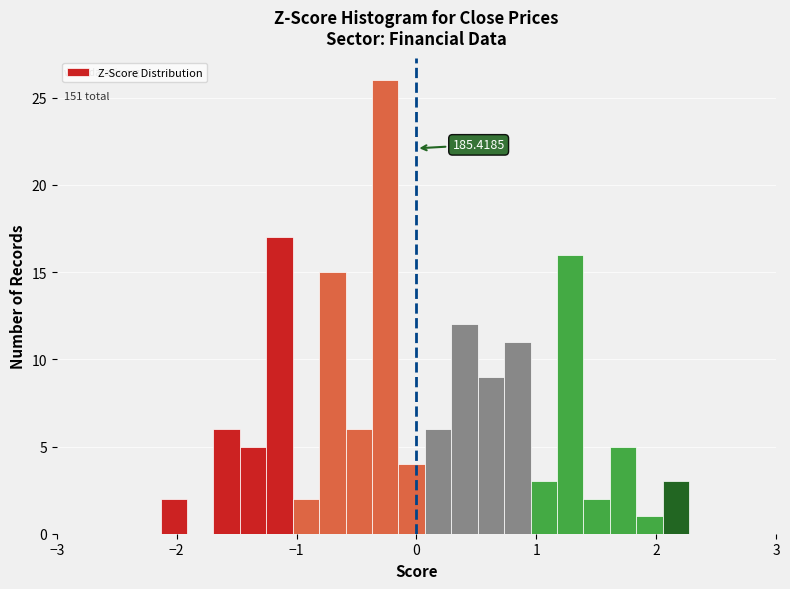

Around what value on the x-axis is the tallest bar? Give the approximate position of its centre, as read against the axis.

-0.3